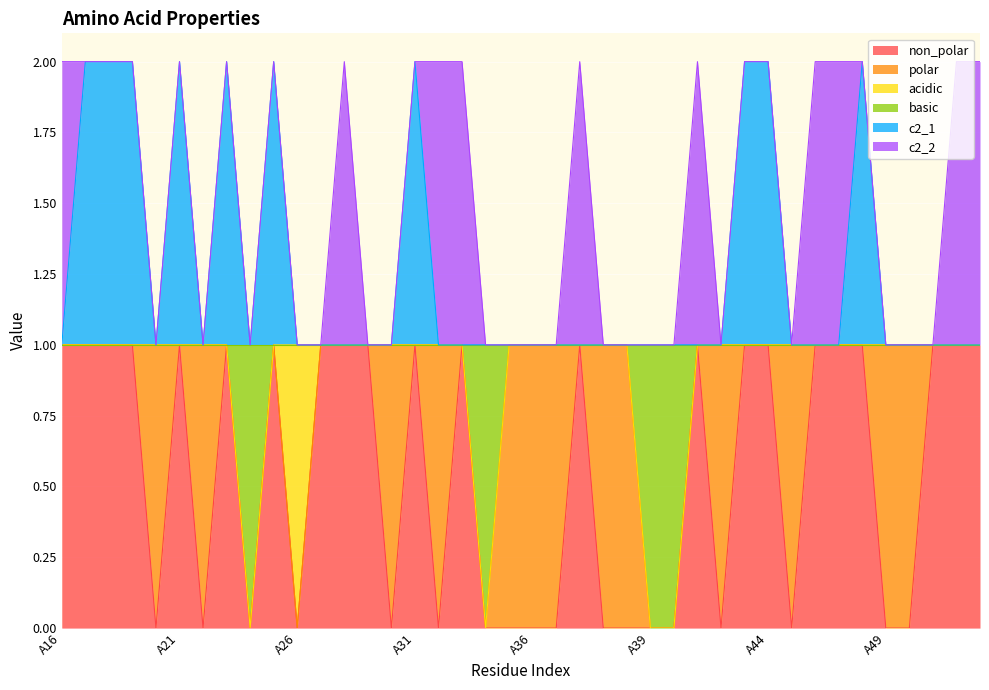

What is the value of the c2_1 point at the 19th from the left?

1